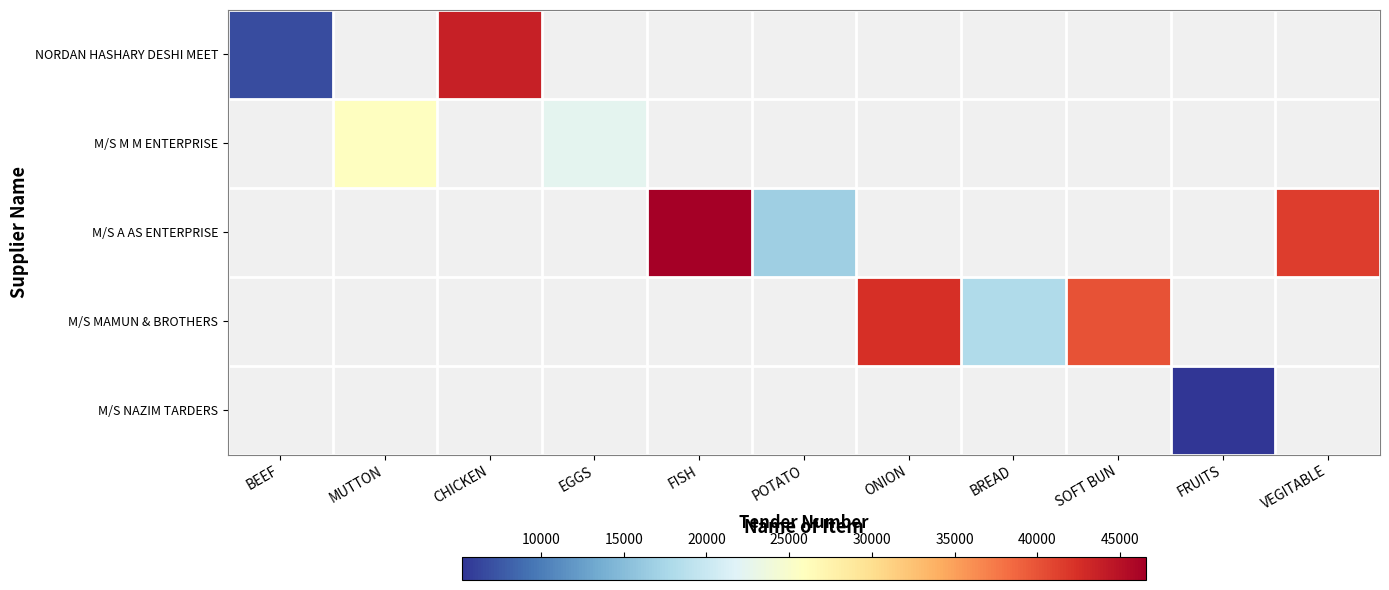

Which series has the largest range (max minus min)?

NORDAN HASHARY DESHI MEET